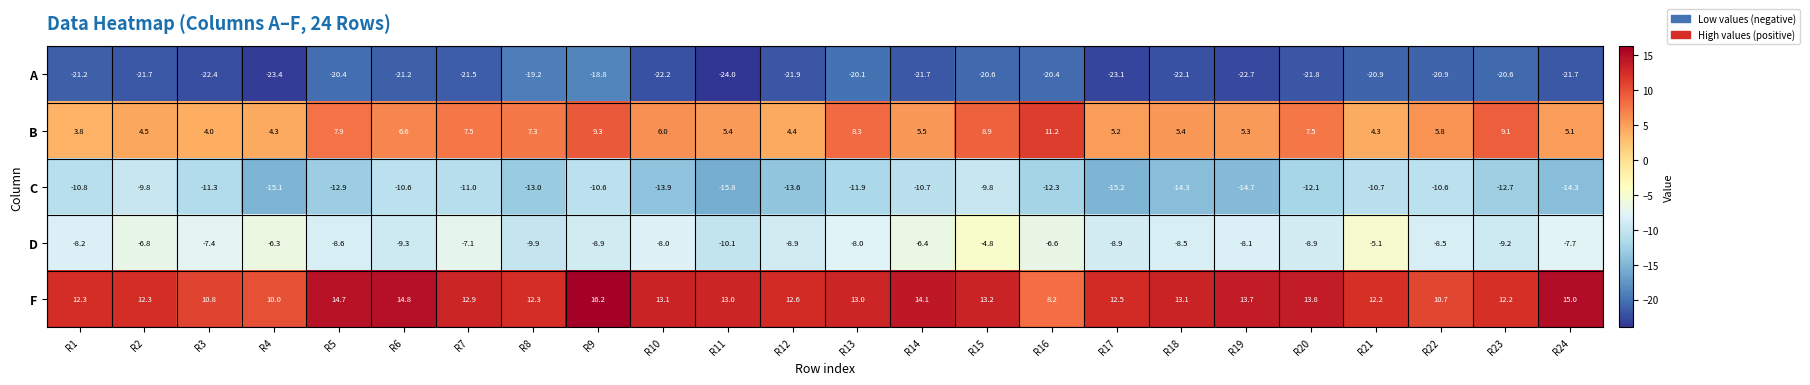

What is the spread (max minus min) of values at R15?

33.8